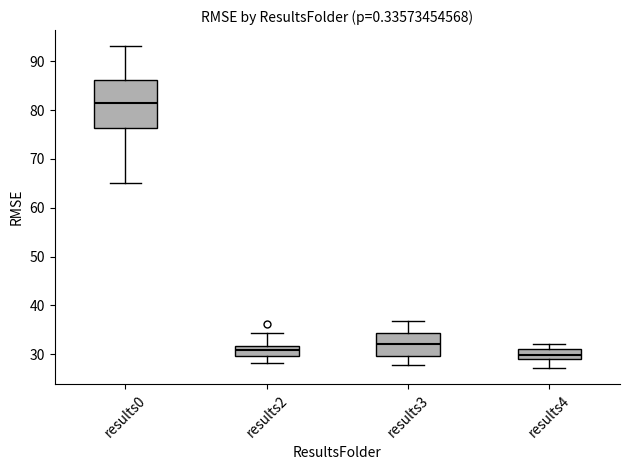

Which box has the highest median line?

results0